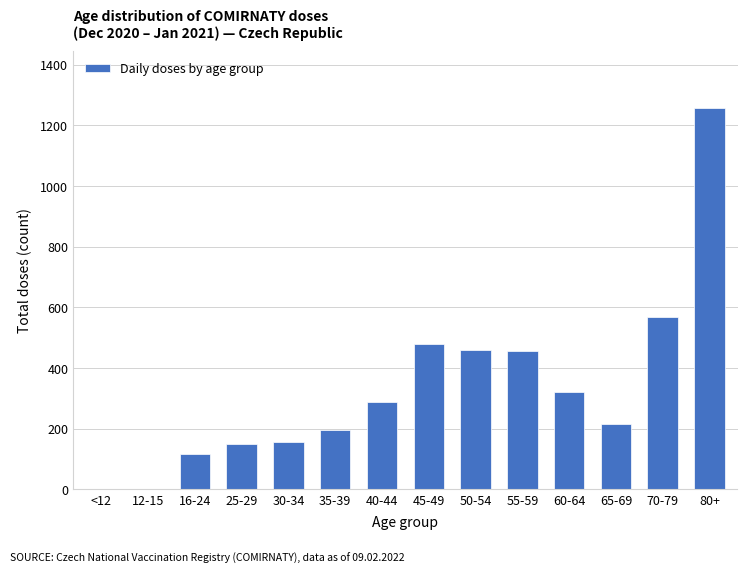

Where is the data nearest to the value 628?

70-79